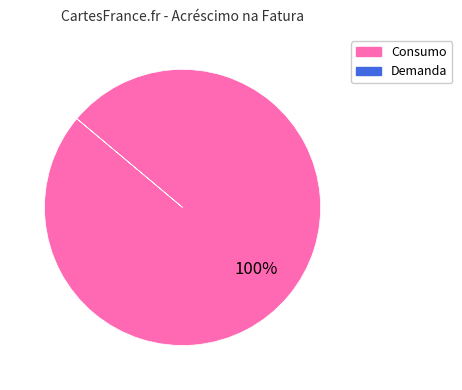

Which category accounts for the majority?

Consumo